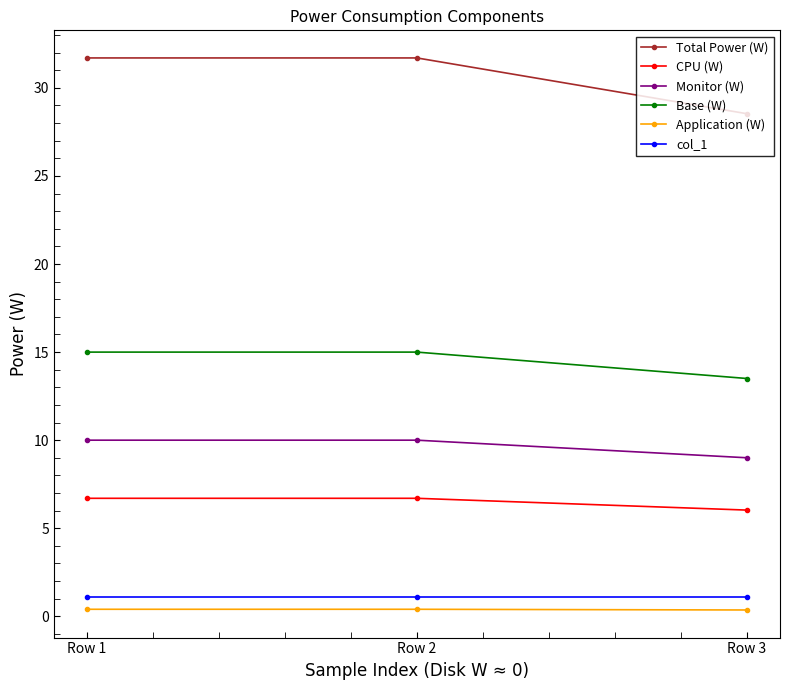

At how many categories does at least one series exceed 20?

3